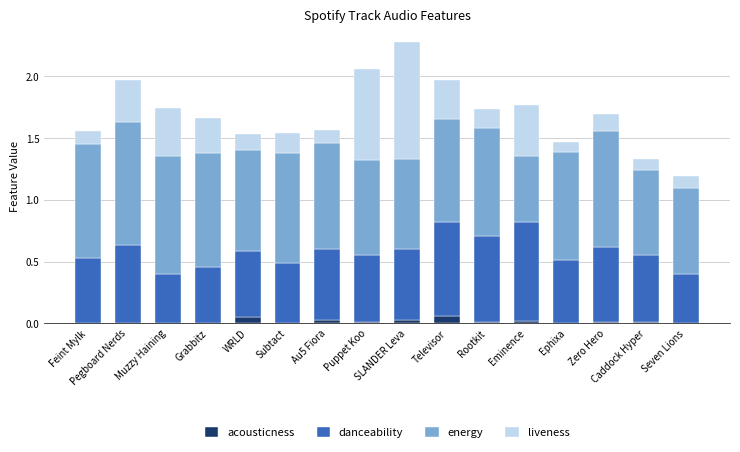

Does the chart contain stacked bars?

Yes